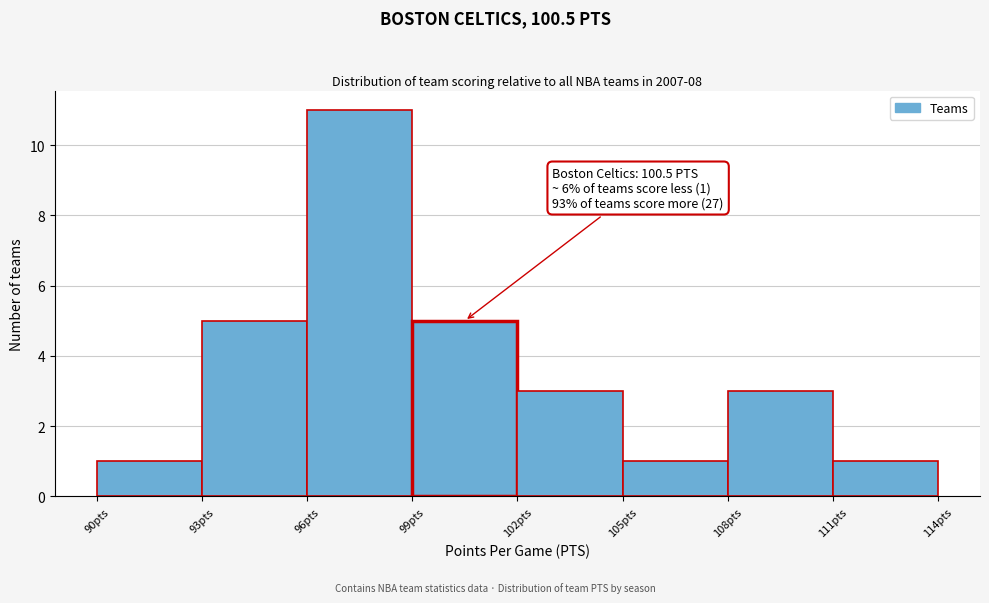

Over which range of the x-axis is the bar tallest?

96 to 99